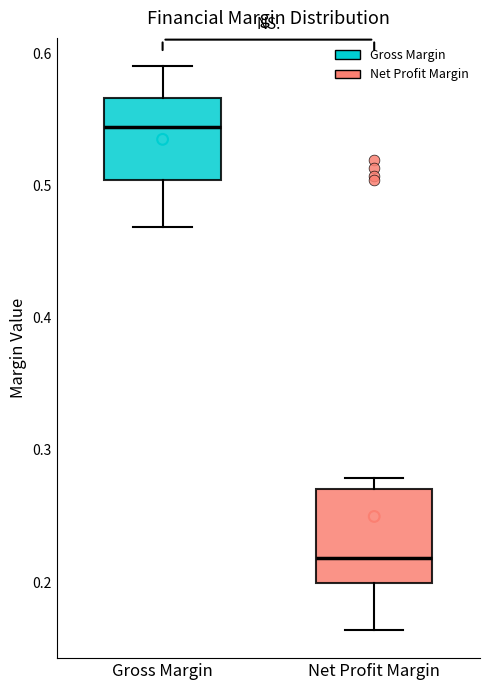

Which box has the lowest median line?

Net Profit Margin